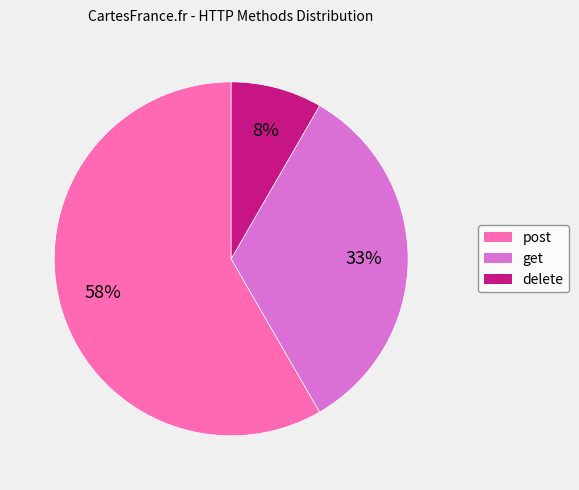

Is the sum of get and delete greater than half?

No